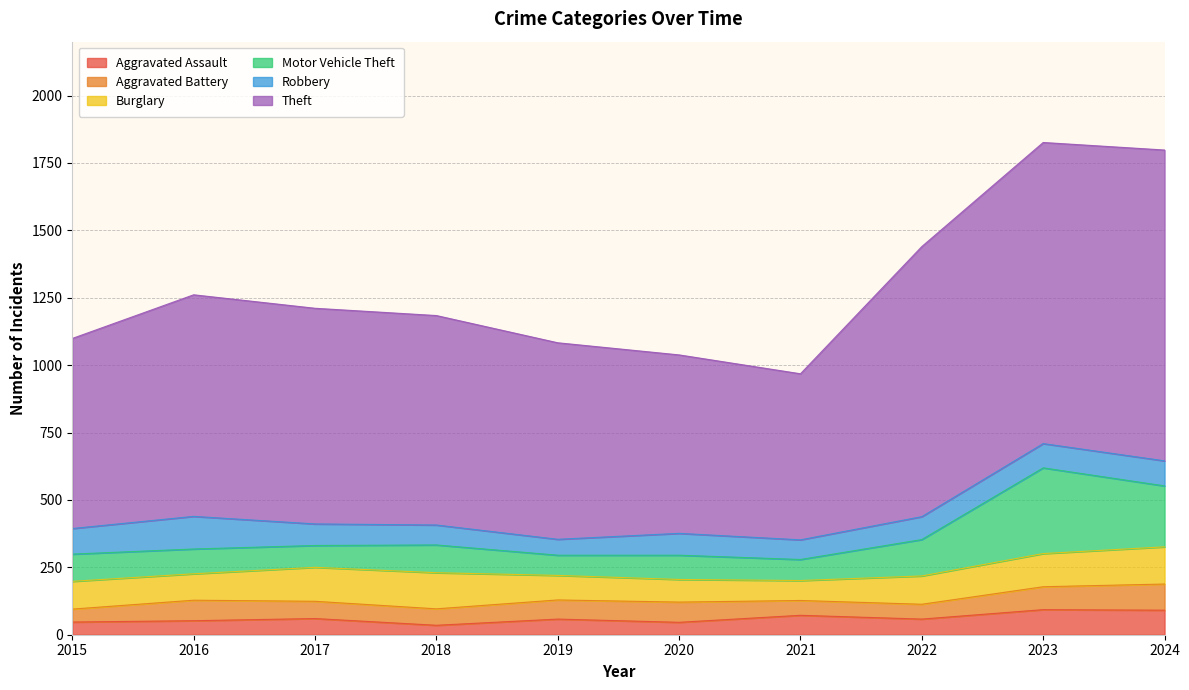

How many lines are shown in the chart?

6